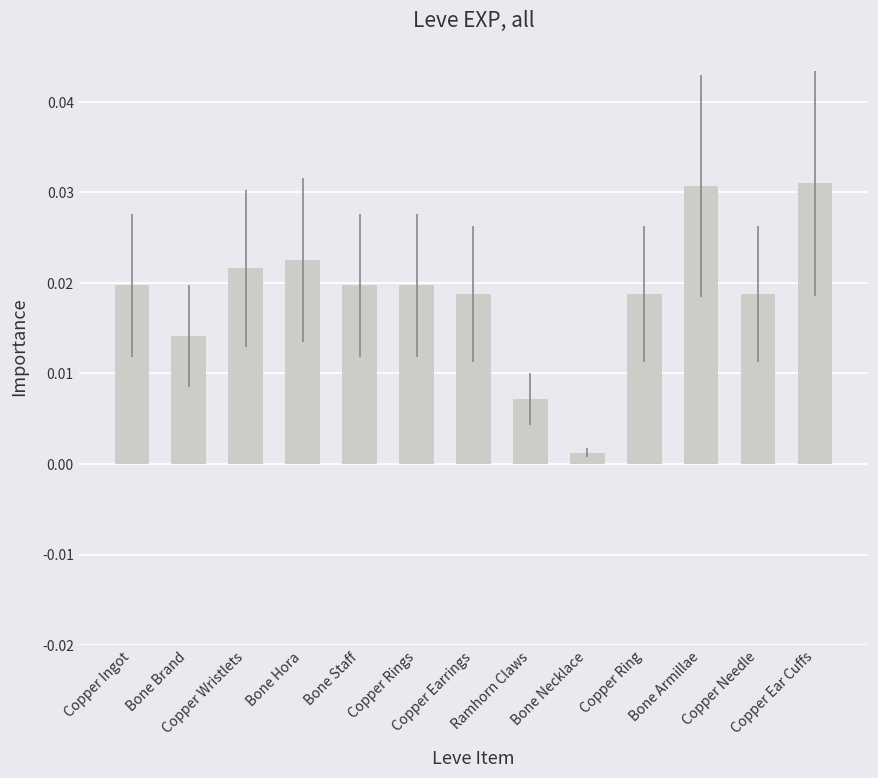

How many bars are there in total?

13